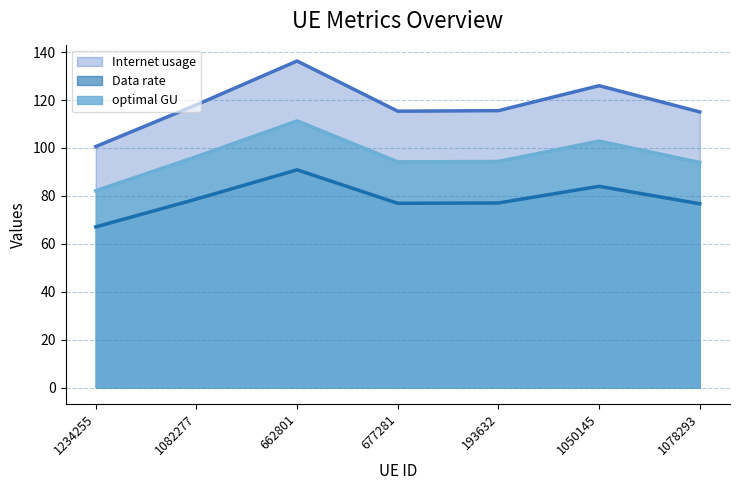

Where is the first local minimum for optimal GU?

677281